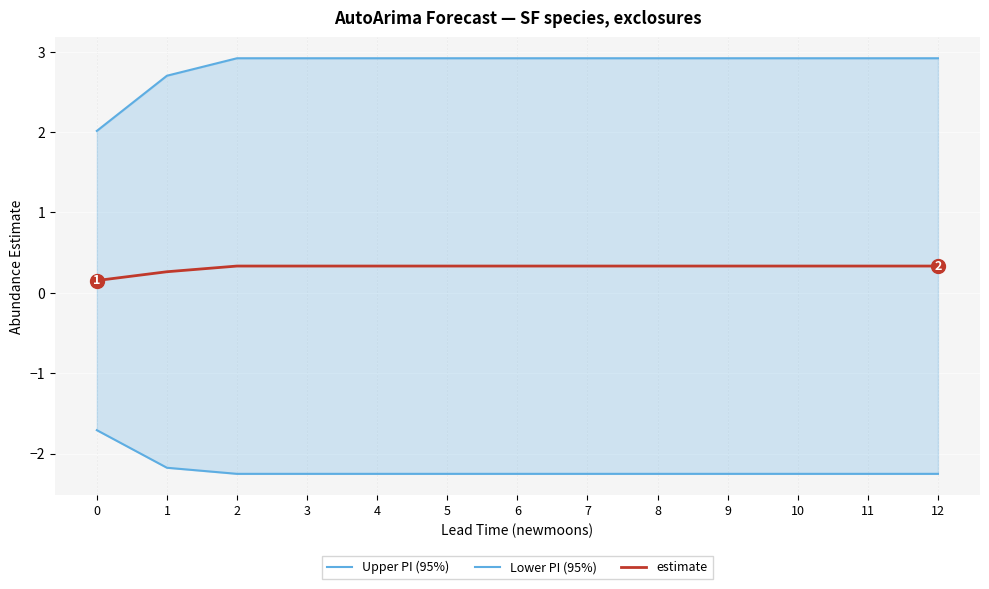

At how many categories does at least one series exceed 0?

13